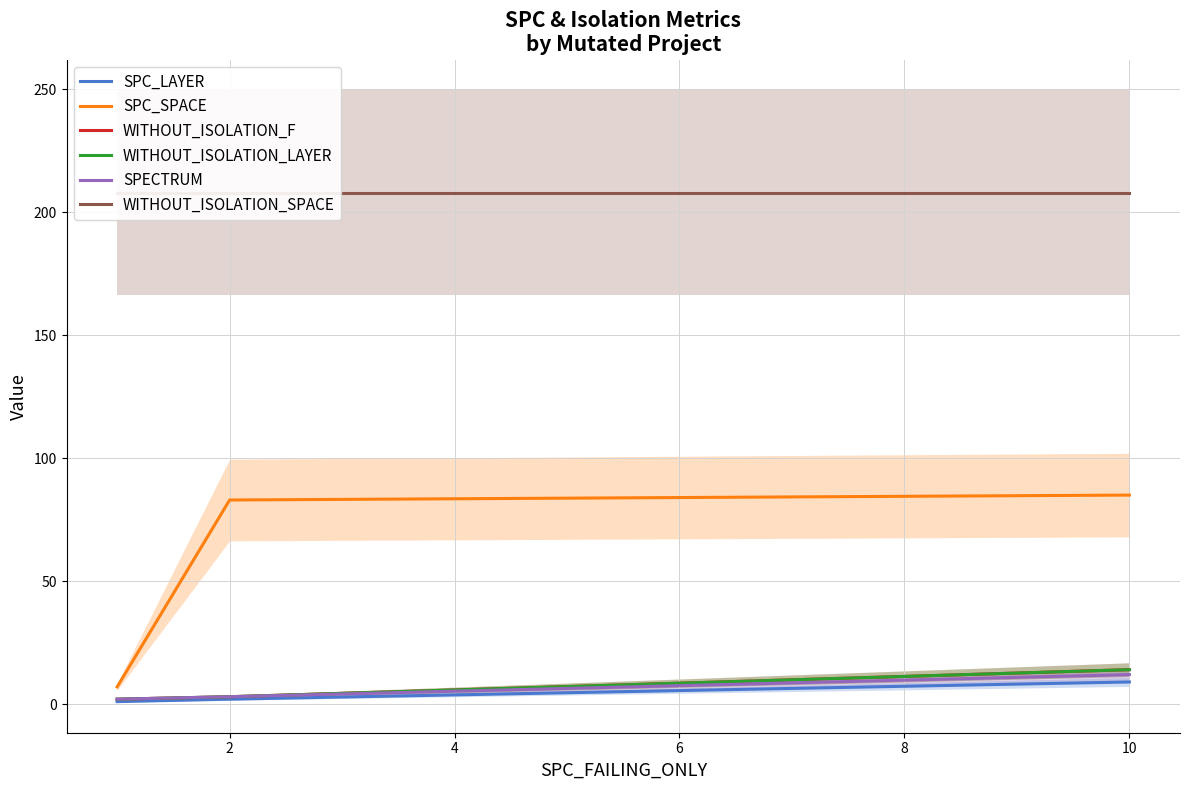

The value of SPC_LAYER at 10 is 9. True or false?

True